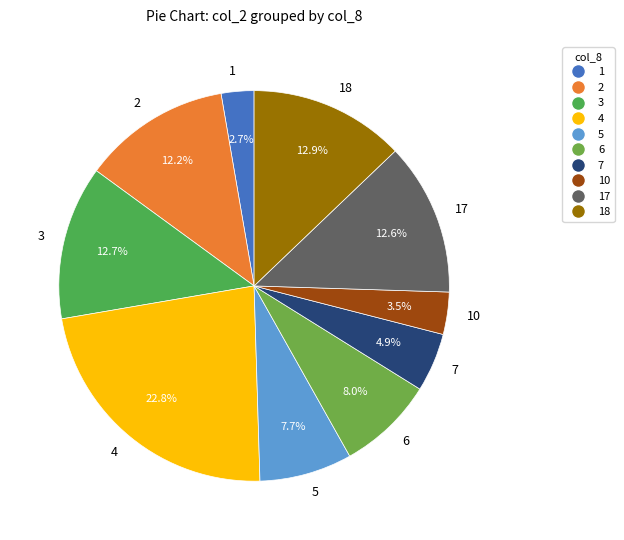

How many segments does this pie chart have?

10